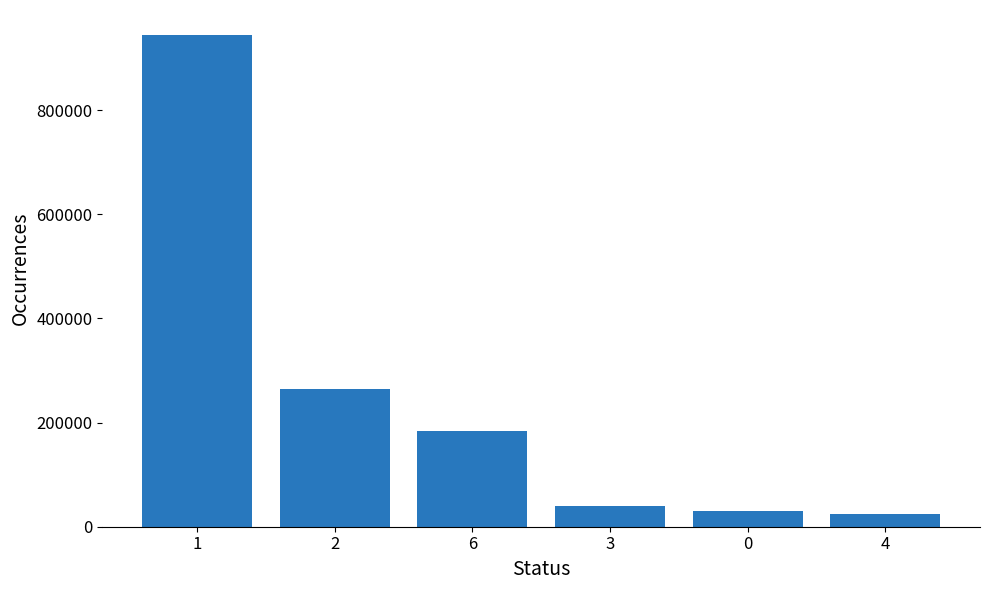

The value at 1 is 372099. True or false?

False